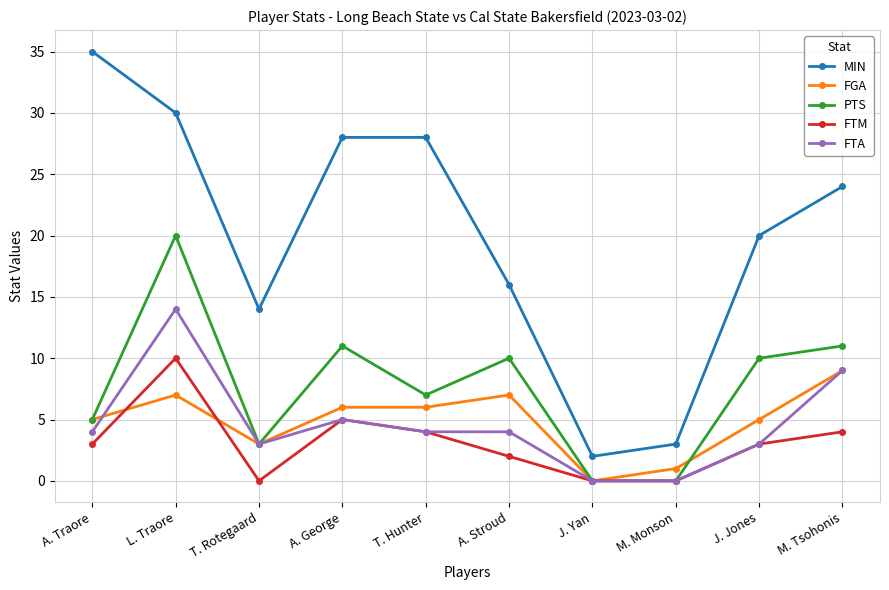

Is it true that FTM equals 5 at J. Jones?

False